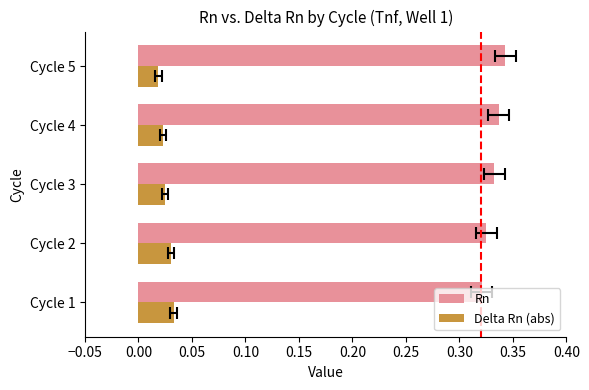

What is the greatest value displayed?

0.3